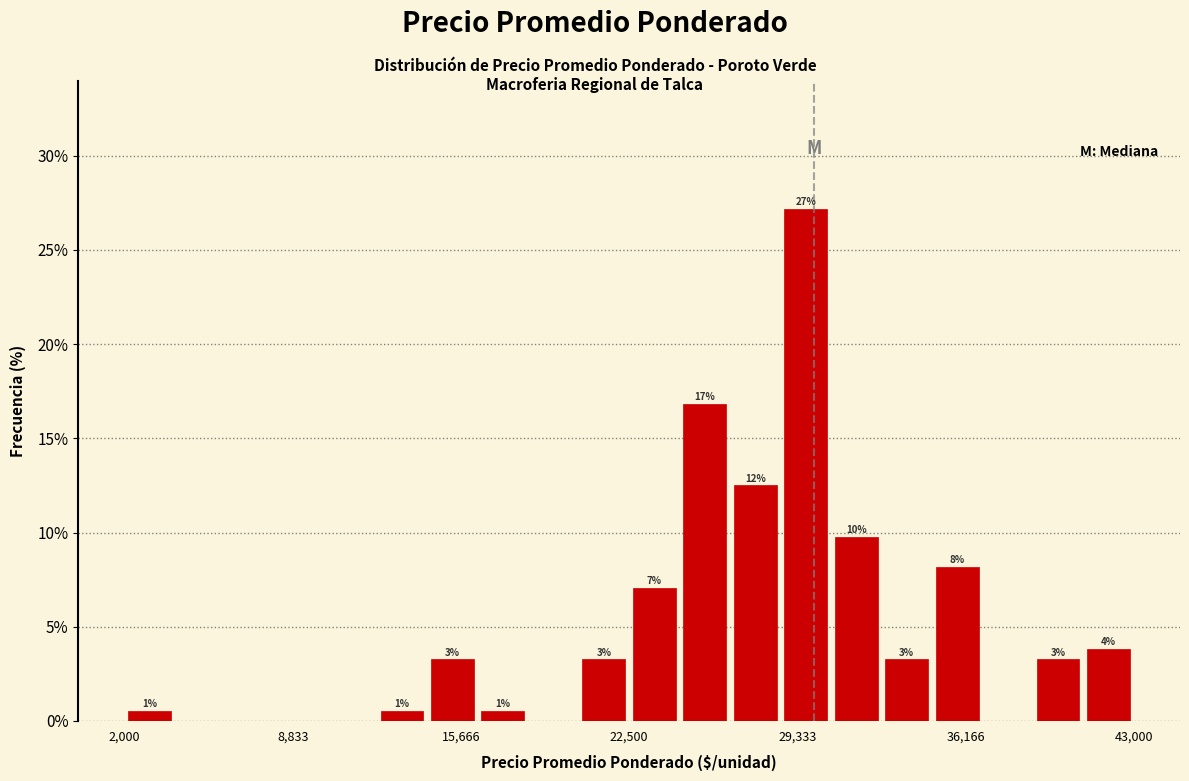

Read against the x-axis, roughly where is the centre of the tallest bar?

30000